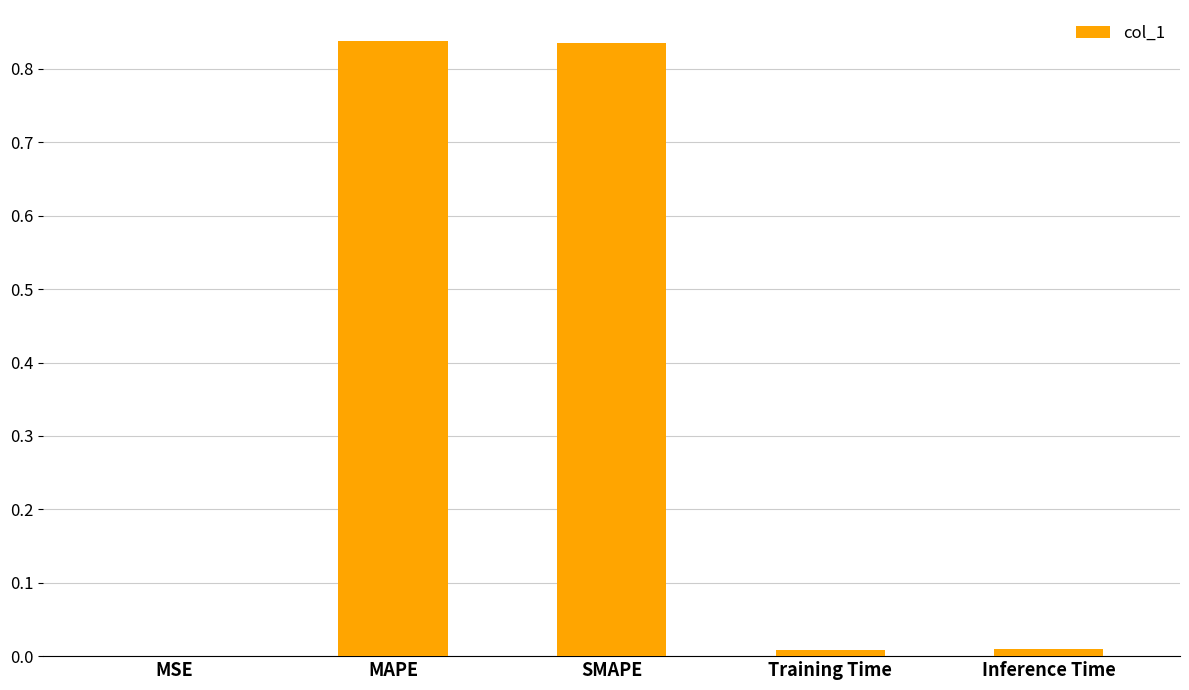

Between MSE and Inference Time, which is larger?

Inference Time